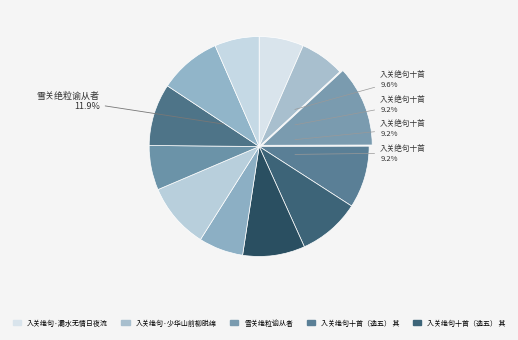

Does 入关绝句十首（选五） 其二 represent more than half of the total?

No